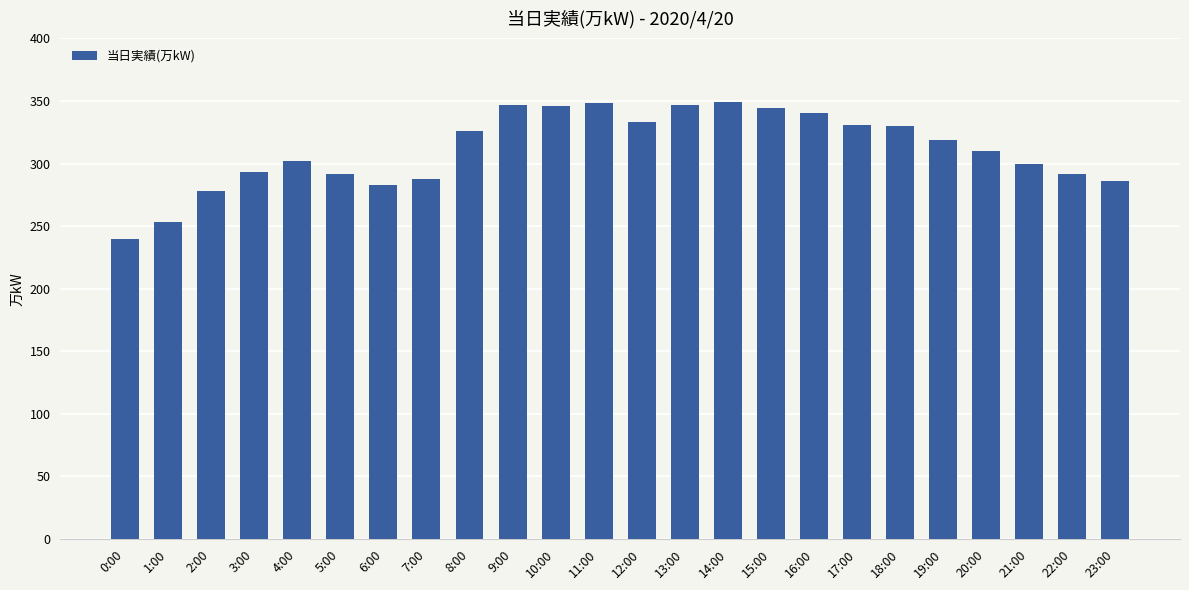

How many bars are there in total?

24